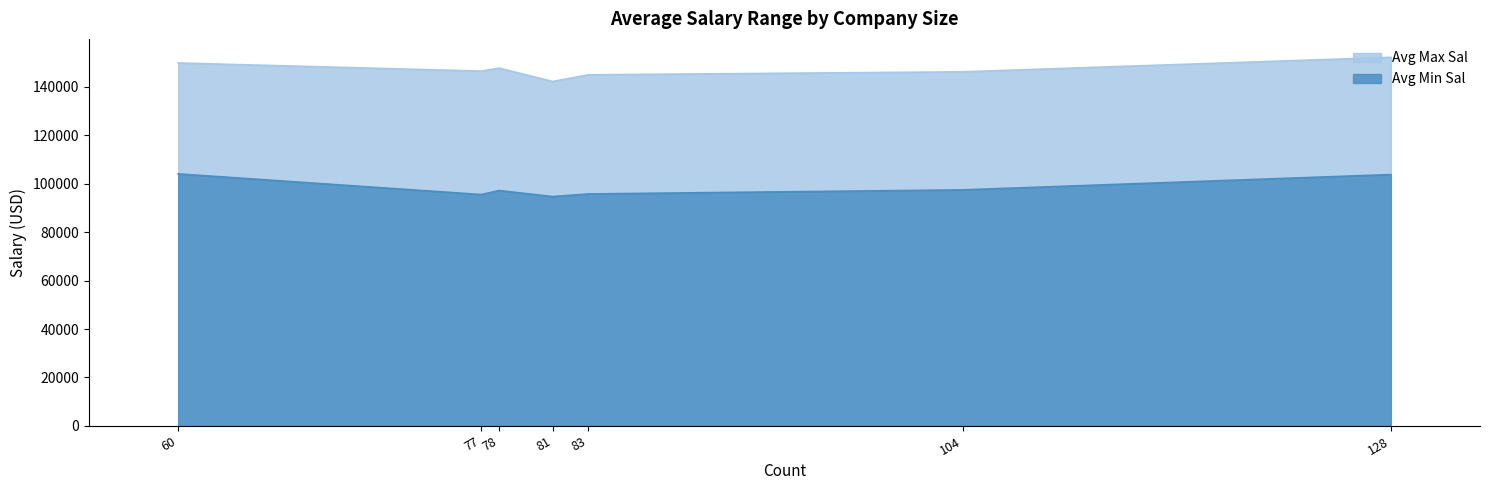

The Avg Min Sal series shows 103718.8 at 51 to 200 employees. True or false?

True